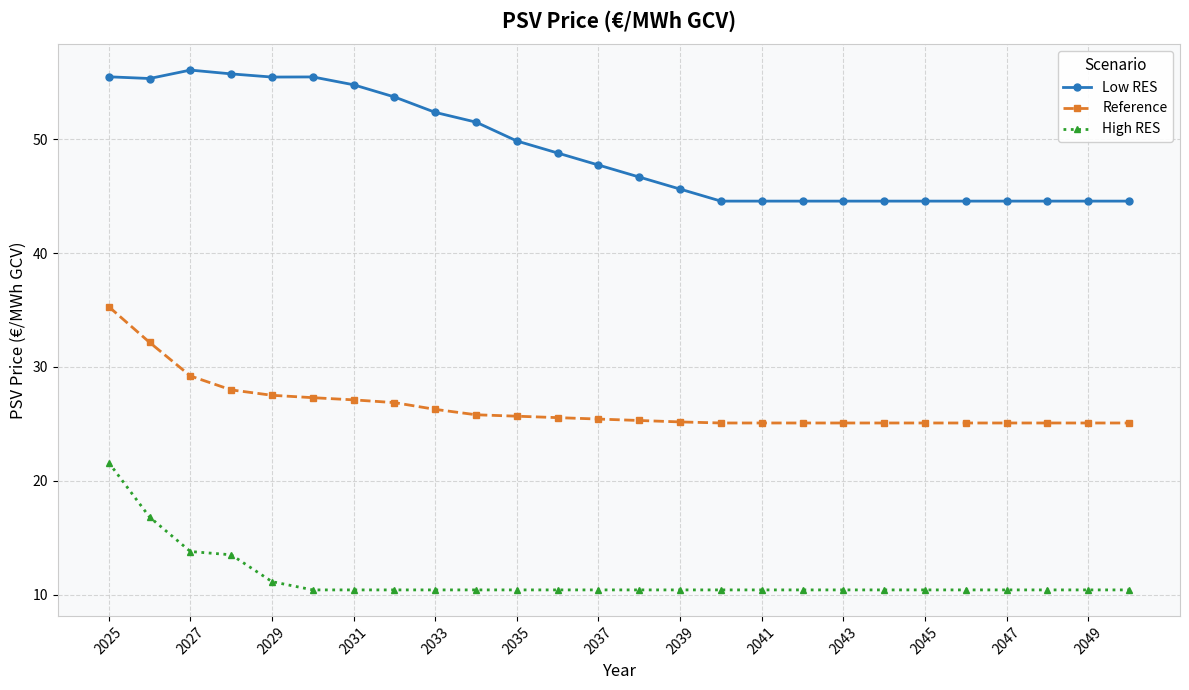

What is the smallest value displayed?

10.4